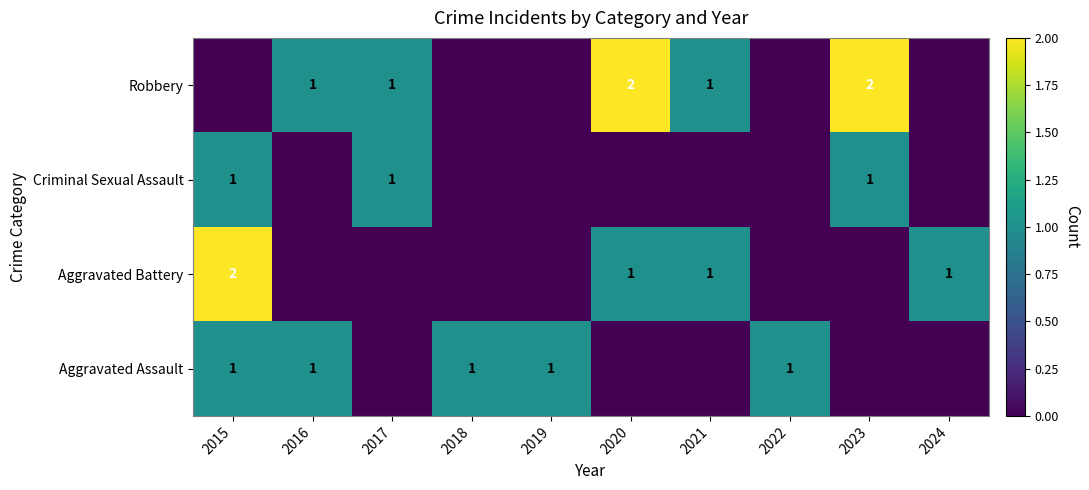

The Criminal Sexual Assault series shows 0 at 2017. True or false?

False